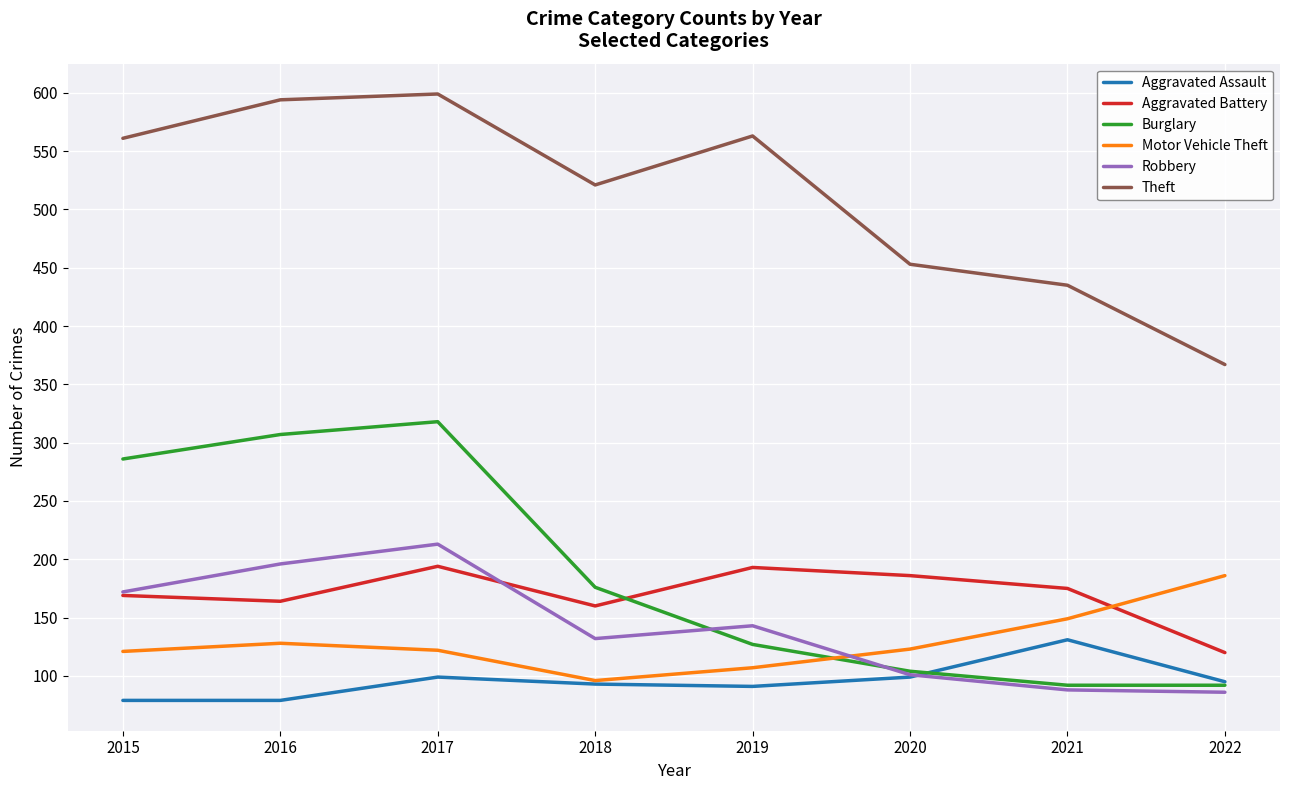

What is the difference between the second highest and second lowest values in the Motor Vehicle Theft series?

42